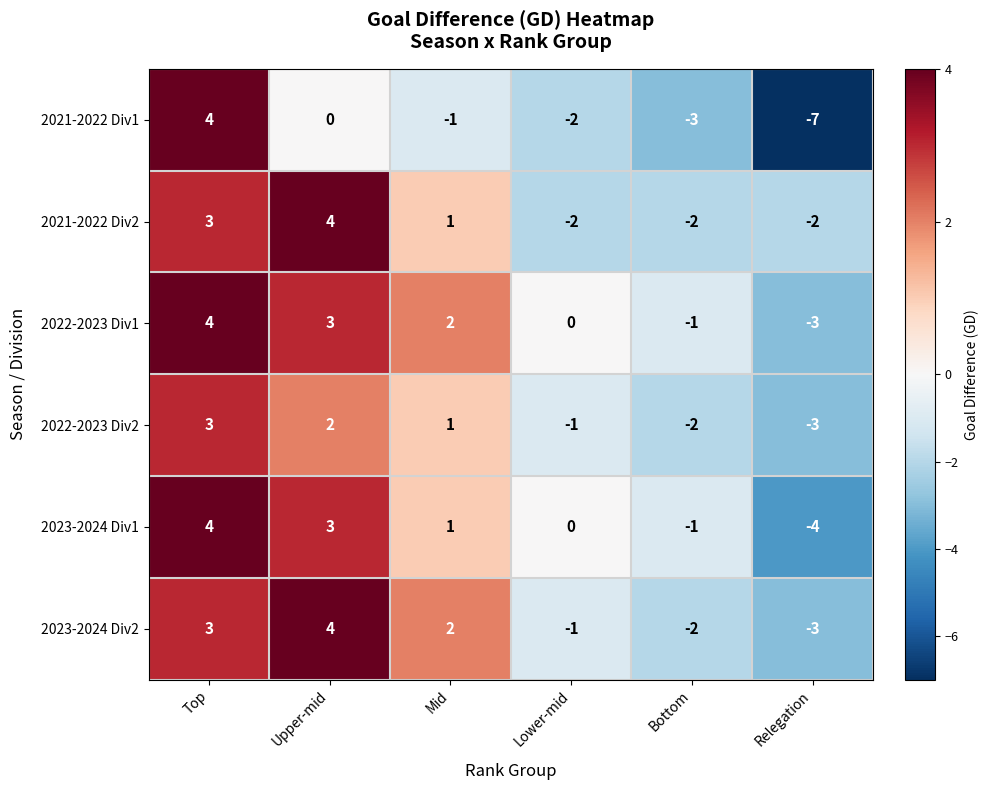

At which category is the sum across all series the highest?

Top